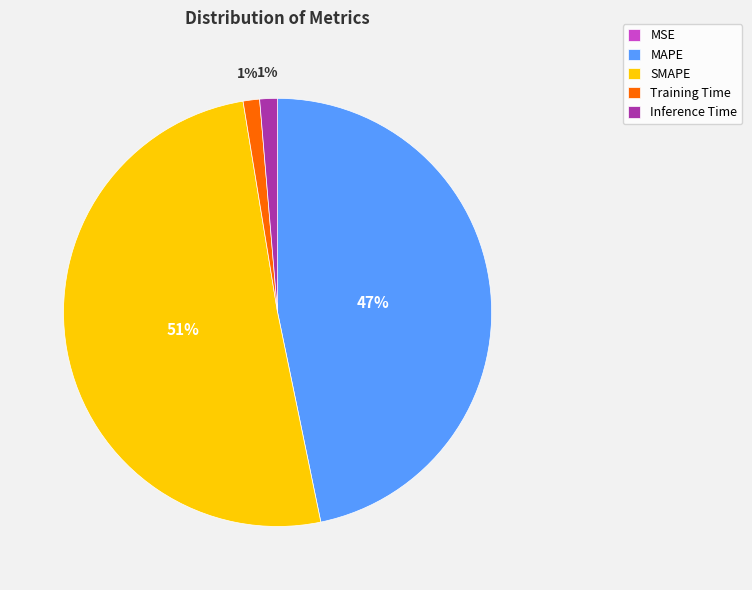

Is Inference Time the majority of the pie?

No